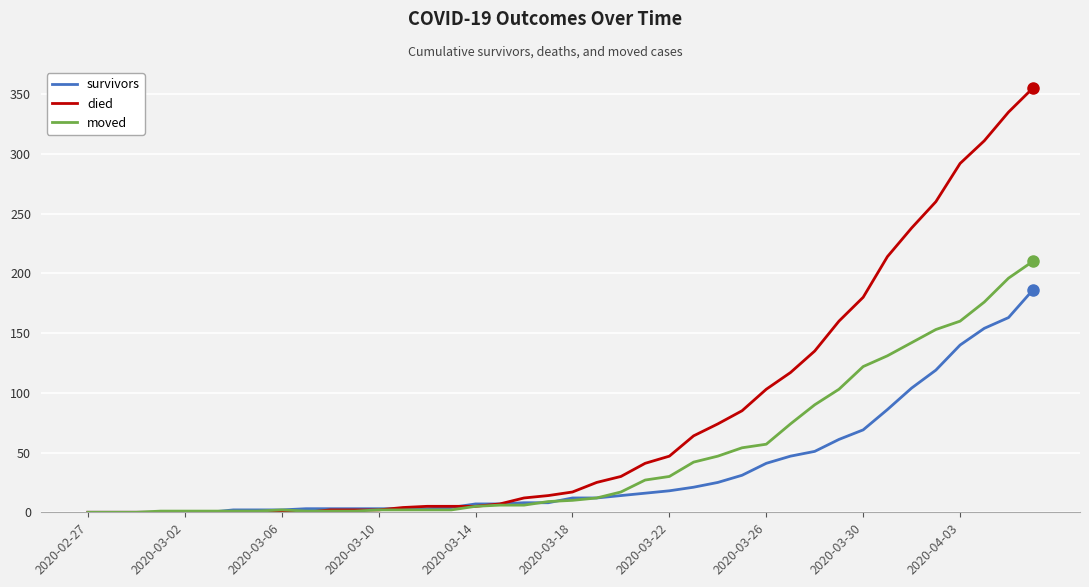

Rank the series by their average value, from highest to lowest.

died, moved, survivors